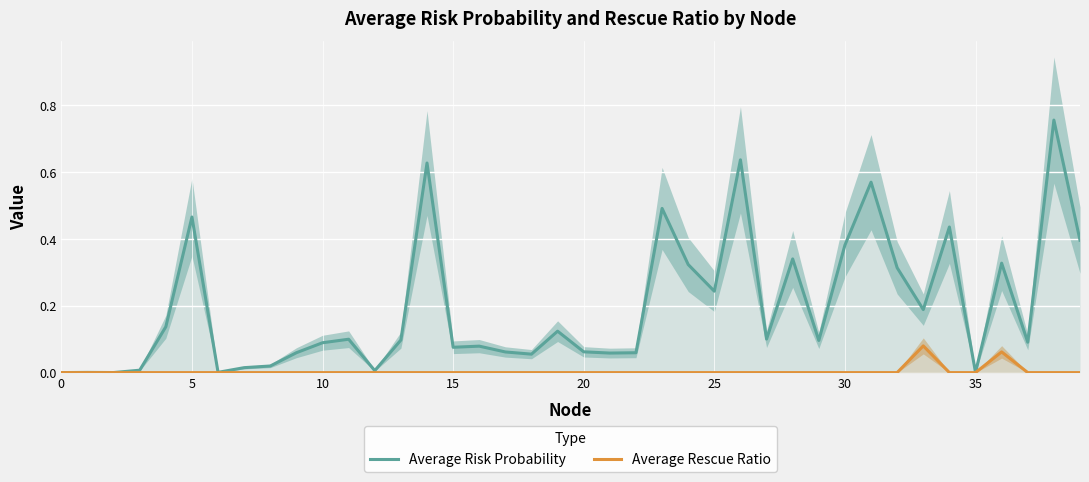

List the series in order of their peak value, lowest first.

Average Rescue Ratio, Average Risk Probability